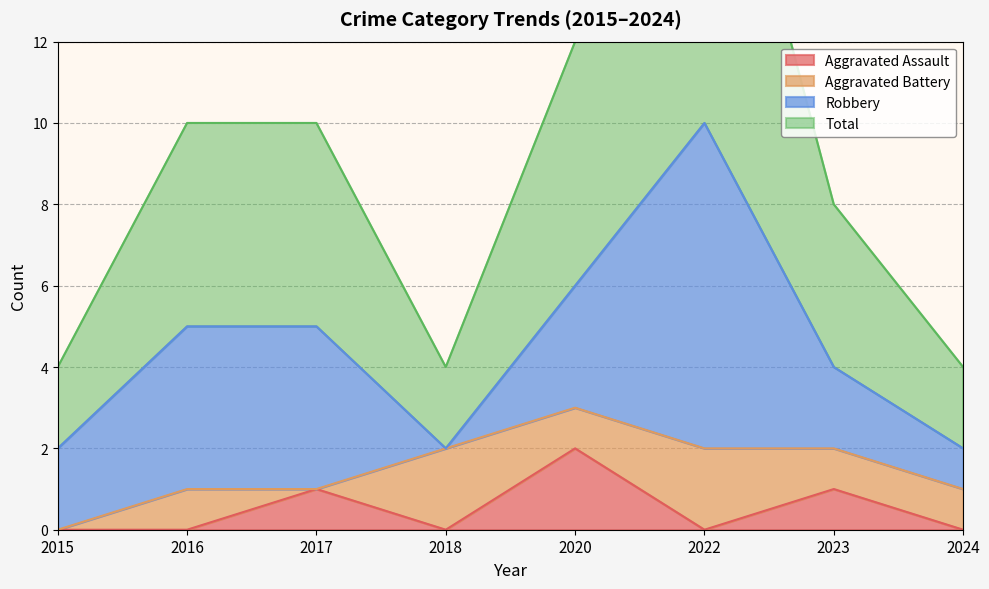

Is the value of Aggravated Assault at 2017 greater than the value of Total at 2018?

No